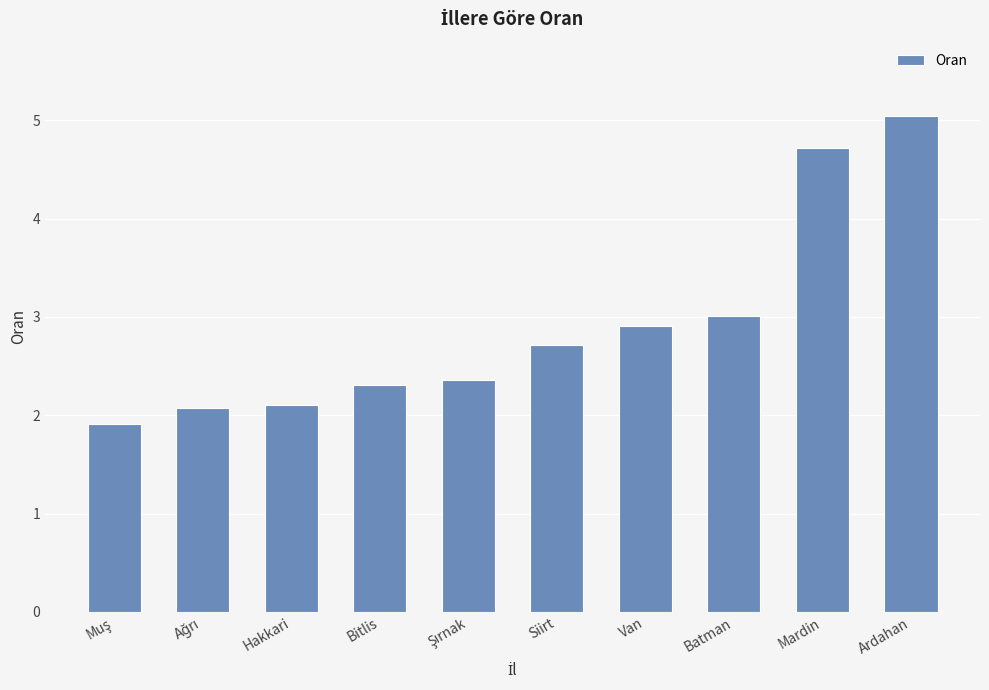

What is the label of the 4th bar from the left?

Bitlis